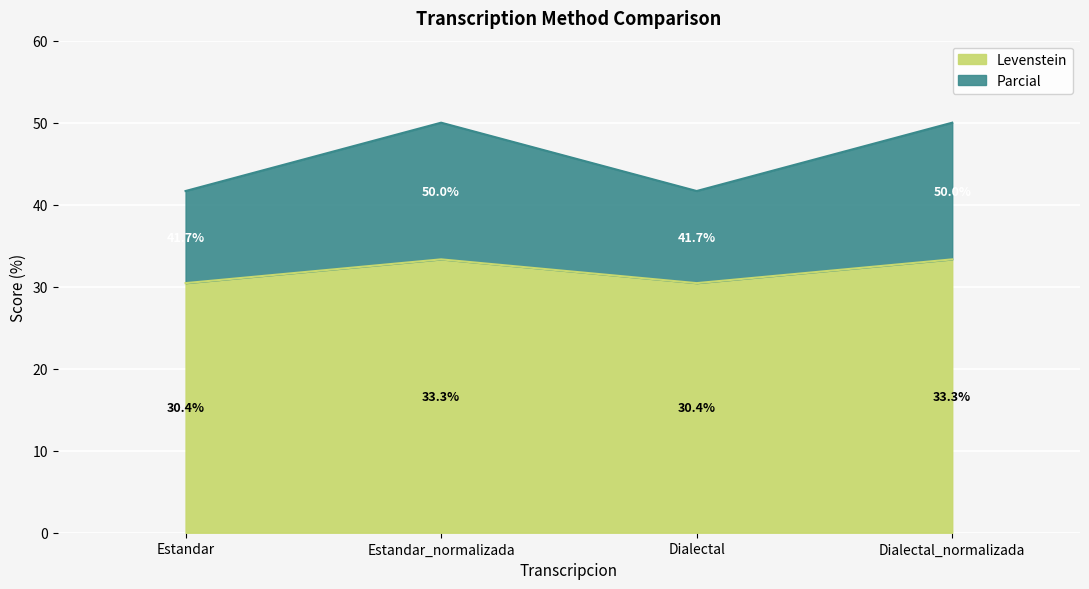

Reading left to right, list all the values displayed in this chart.

Levenstein: 30.4	33.3	30.4	33.3
Parcial: 41.7	50.0	41.7	50.0